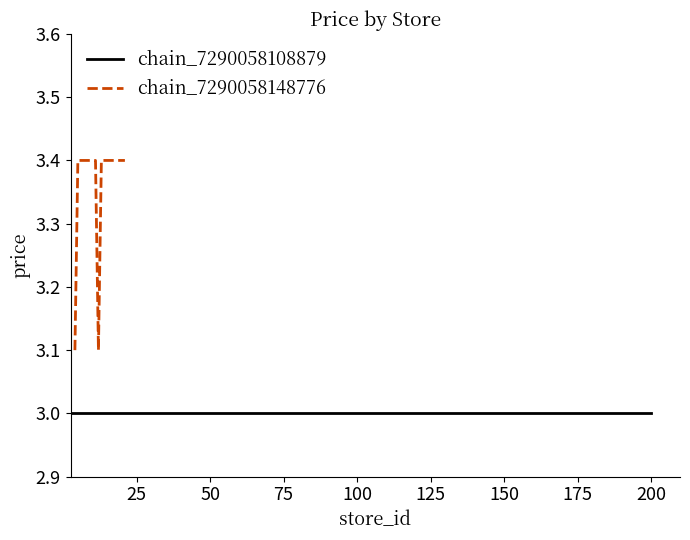

What is the minimum value for chain_7290058148776?

3.1